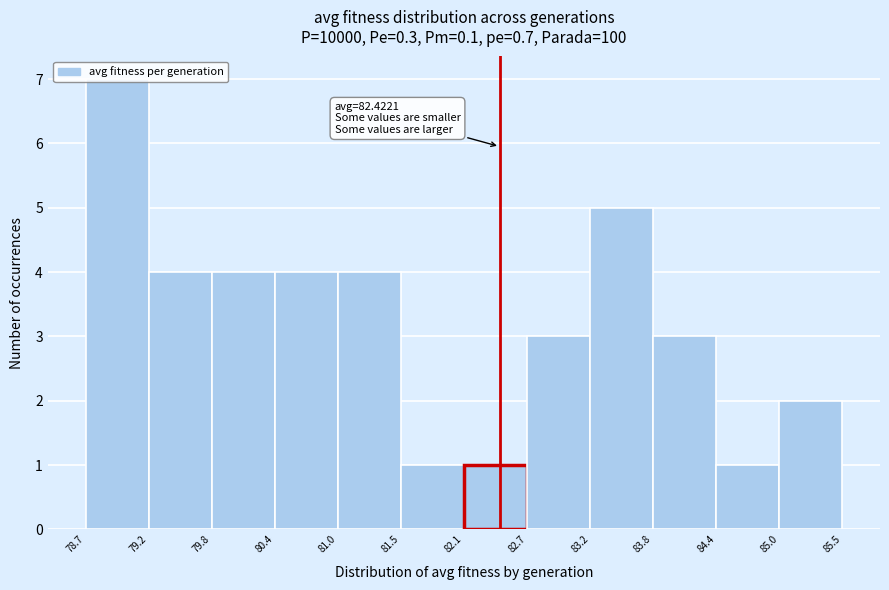

Which range on the x-axis has the tallest bar?

78.7 to 79.2